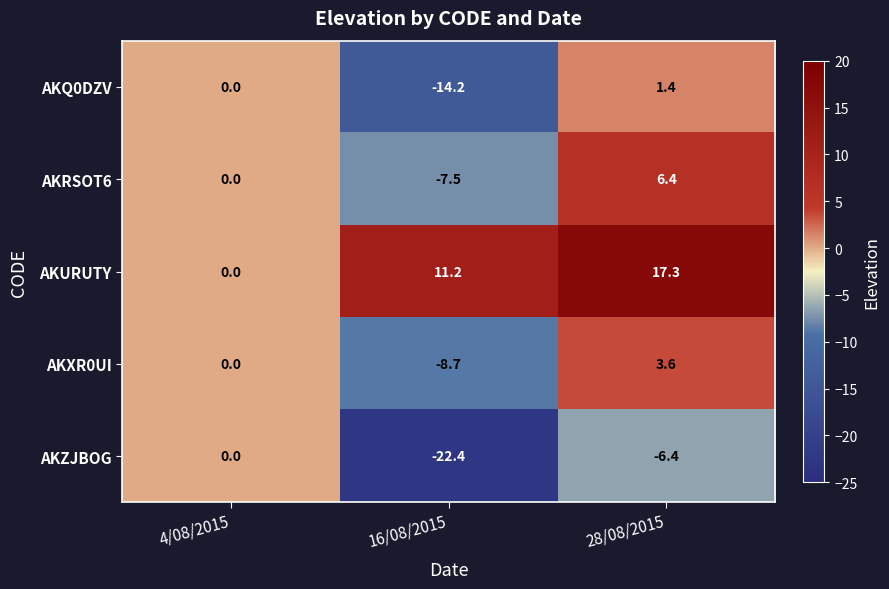

Is it true that AKXR0UI equals -3.5 at 16/08/2015?

False